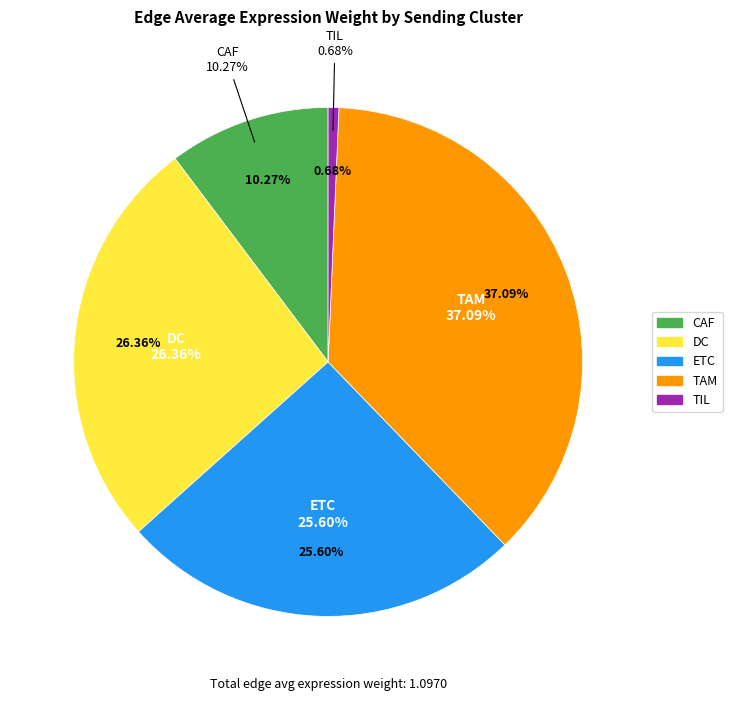

To the nearest percent, what is the difference between the CAF and DC slice percentages?

16%